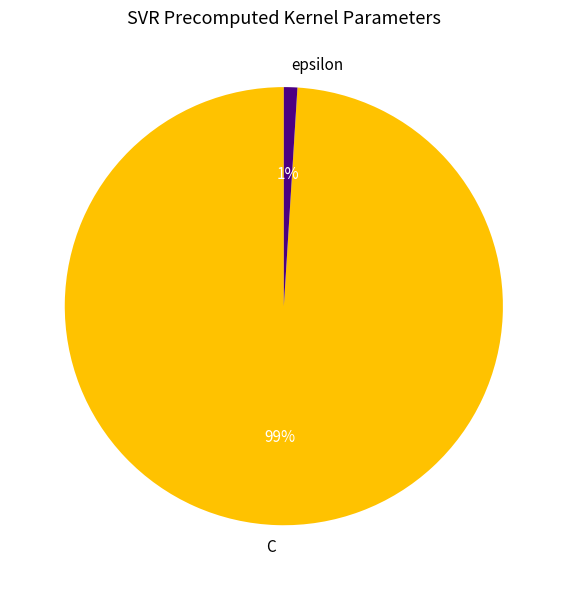

How many slices are in this pie chart?

2